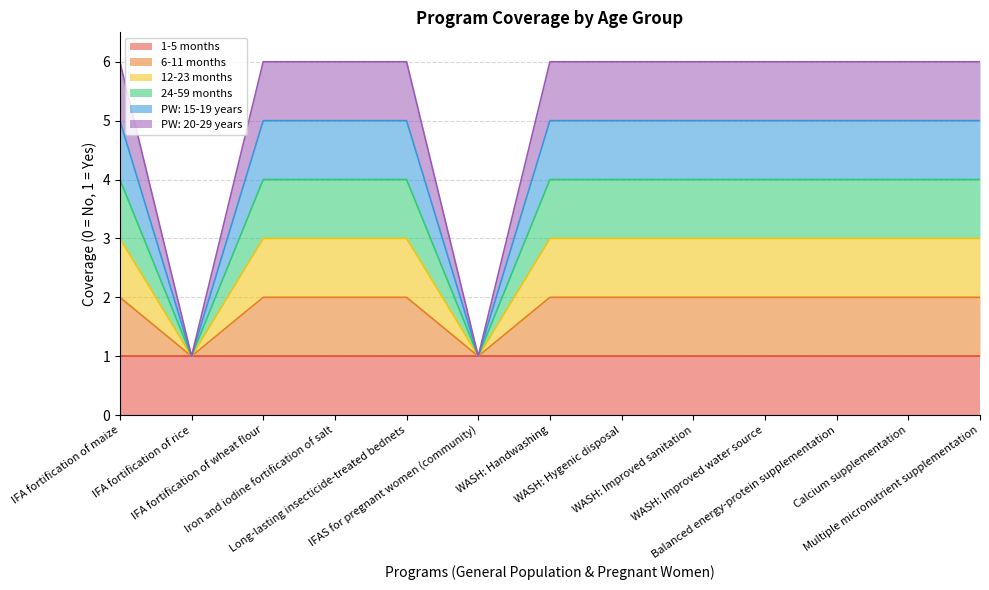

Does the chart have visible grid lines?

Yes